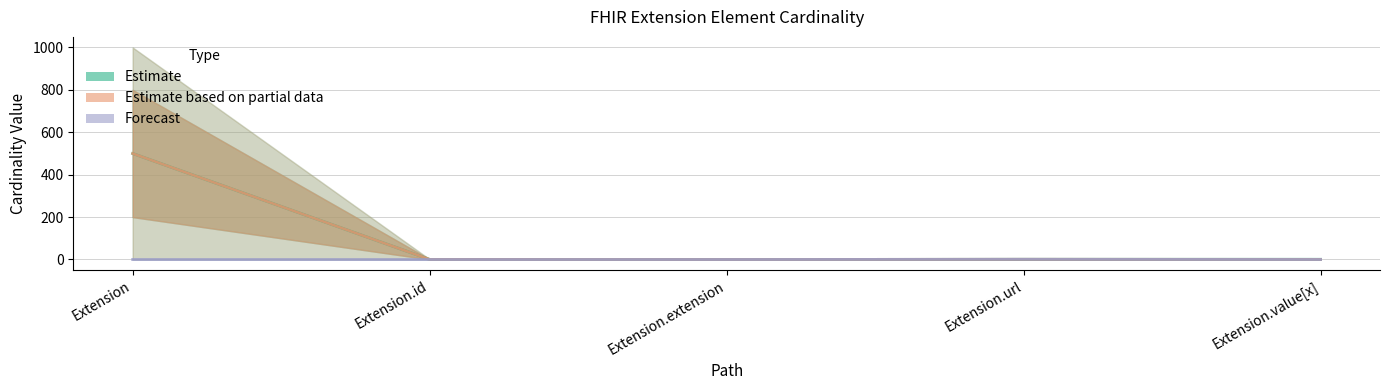

What is the value of the Estimate based on partial data point at the 5th from the left?

0.5